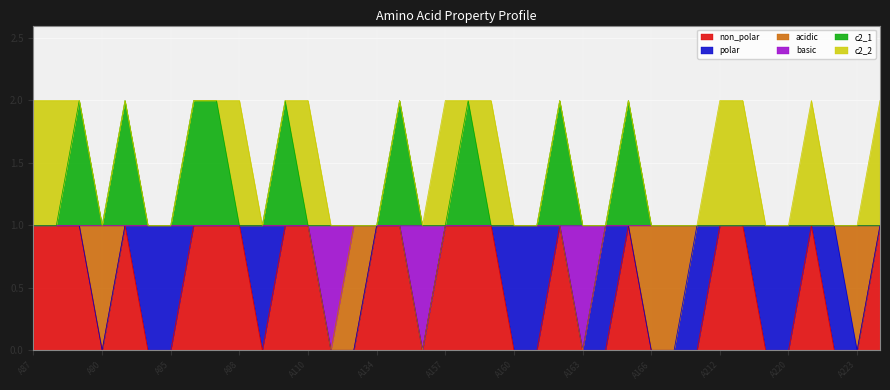

How many data points does each series have?

38